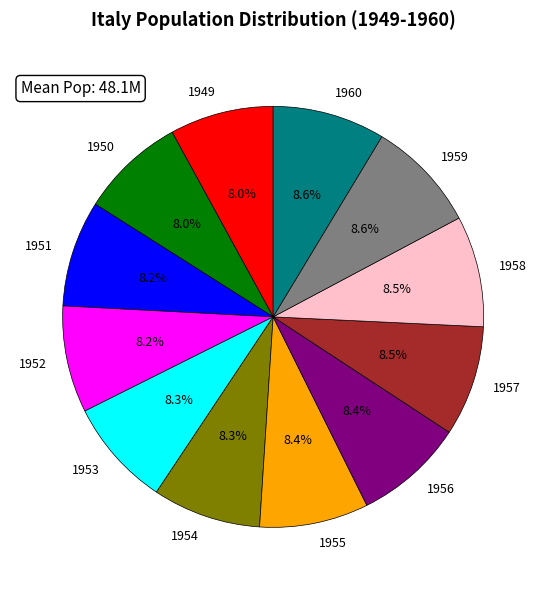

What percentage is the 1949 slice, to the nearest percent?

8%